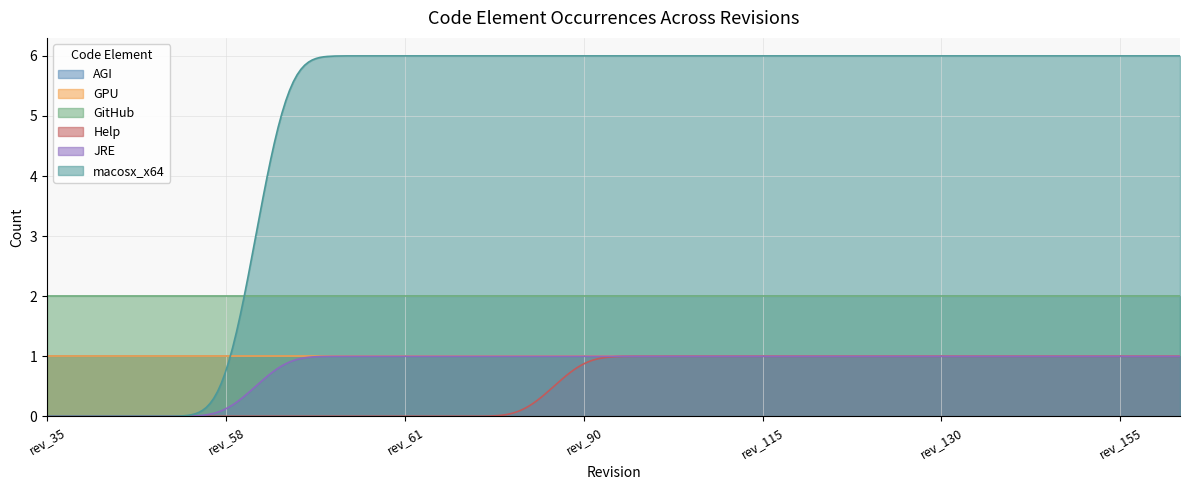

Reading left to right, what are all the values shown in this chart?

AGI: 1	1	1	1	1	1	1	1	1	1	1	1	1	1	1	1	1	1	1	1
GPU: 1	1	1	1	1	1	1	1	1	1	1	1	1	1	1	1	1	1	1	1
GitHub: 2	2	2	2	2	2	2	2	2	2	2	2	2	2	2	2	2	2	2	2
Help: 0	0	0	0	0	0	0	0	0	1	1	1	1	1	1	1	1	1	1	1
JRE: 0	0	0	0	1	1	1	1	1	1	1	1	1	1	1	1	1	1	1	1
macosx_x64: 0	0	0	0	6	6	6	6	6	6	6	6	6	6	6	6	6	6	6	6